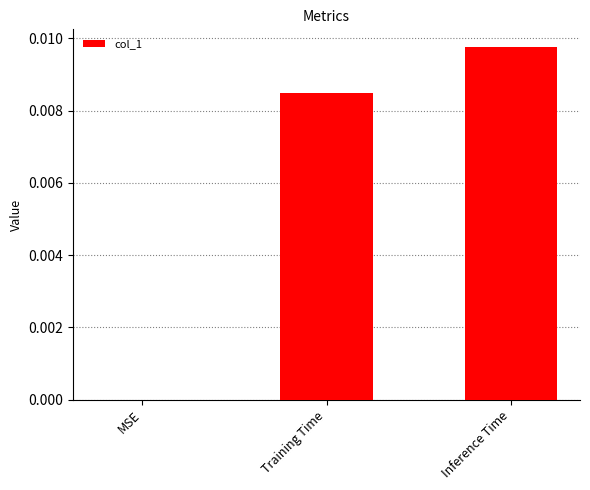

Are the bars horizontal?

No